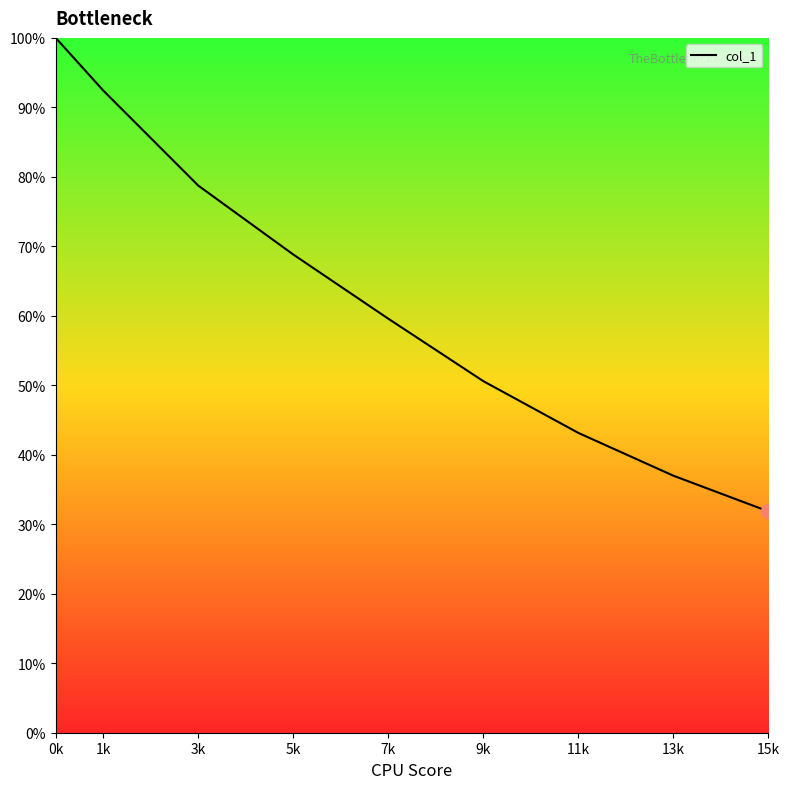

Which has a higher value, 13k or 1k?

1k